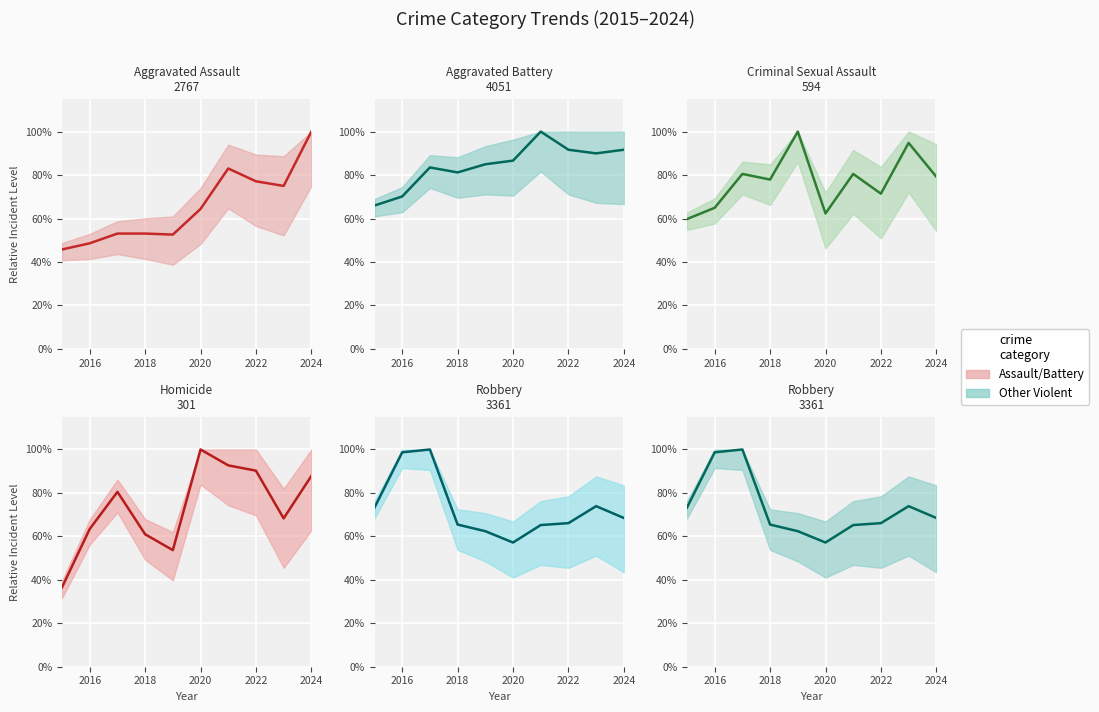

What is the sum of all Aggravated Battery (line) values?

845.7